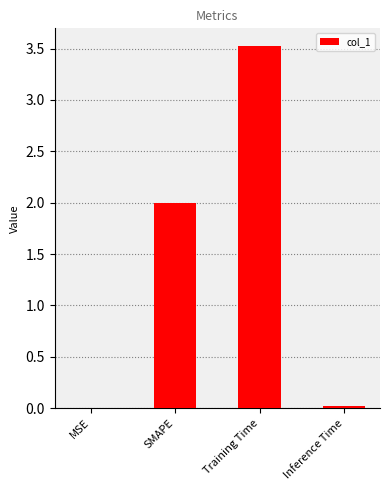

The chart shows a value of 0.4 at SMAPE. True or false?

False